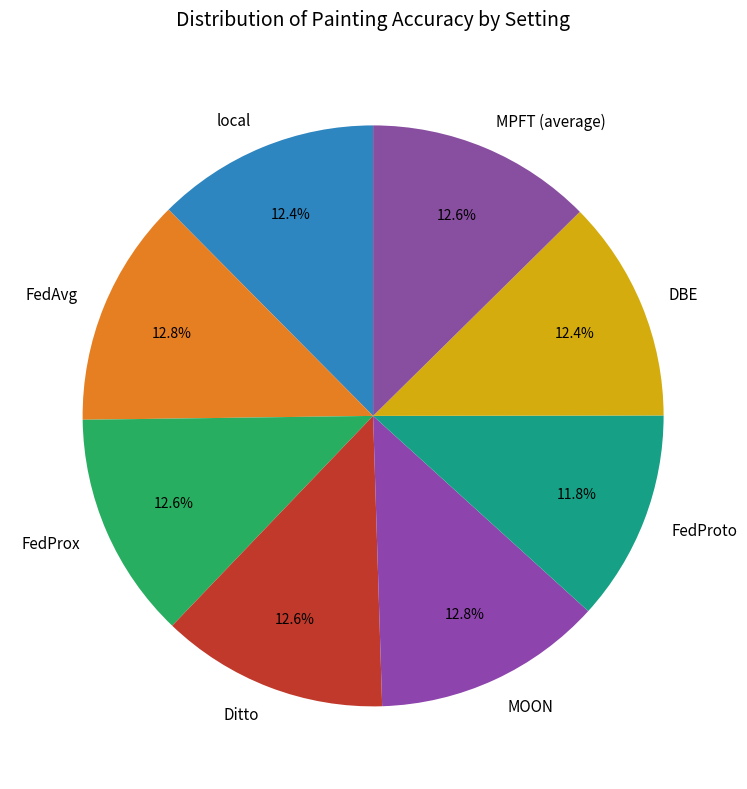

What is the ratio of the value at FedAvg to the value at MPFT (average)?

1.0